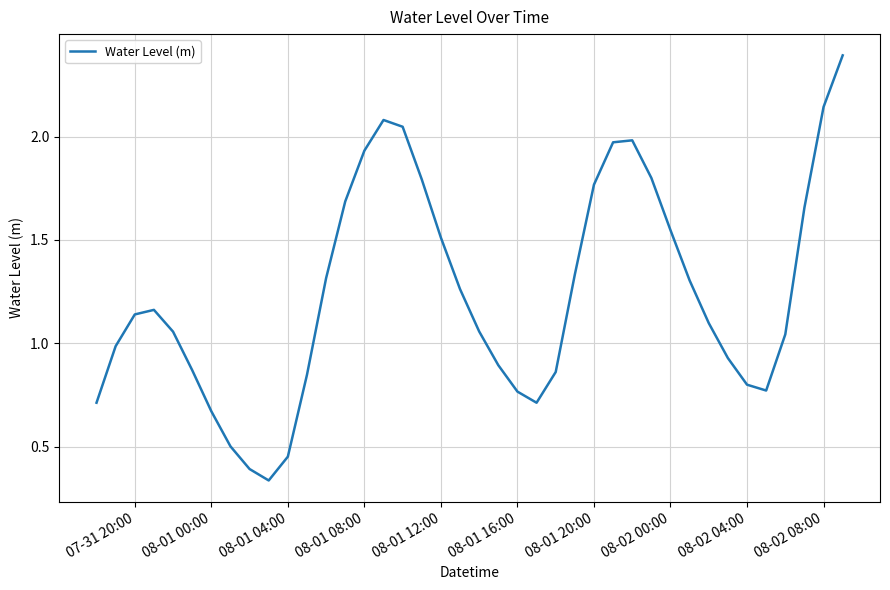

What is the maximum value shown in the chart?

2.4